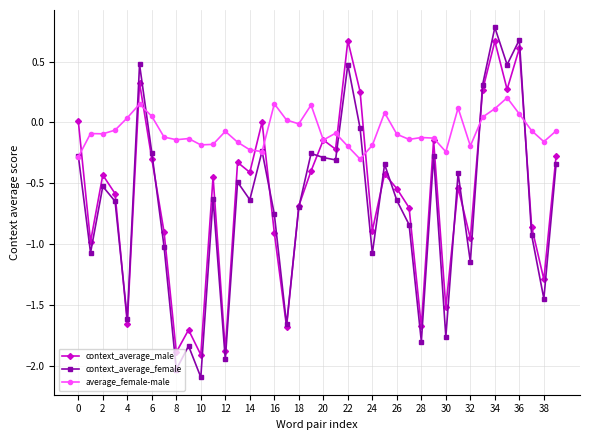

Which series has the largest range (max minus min)?

context_average_female